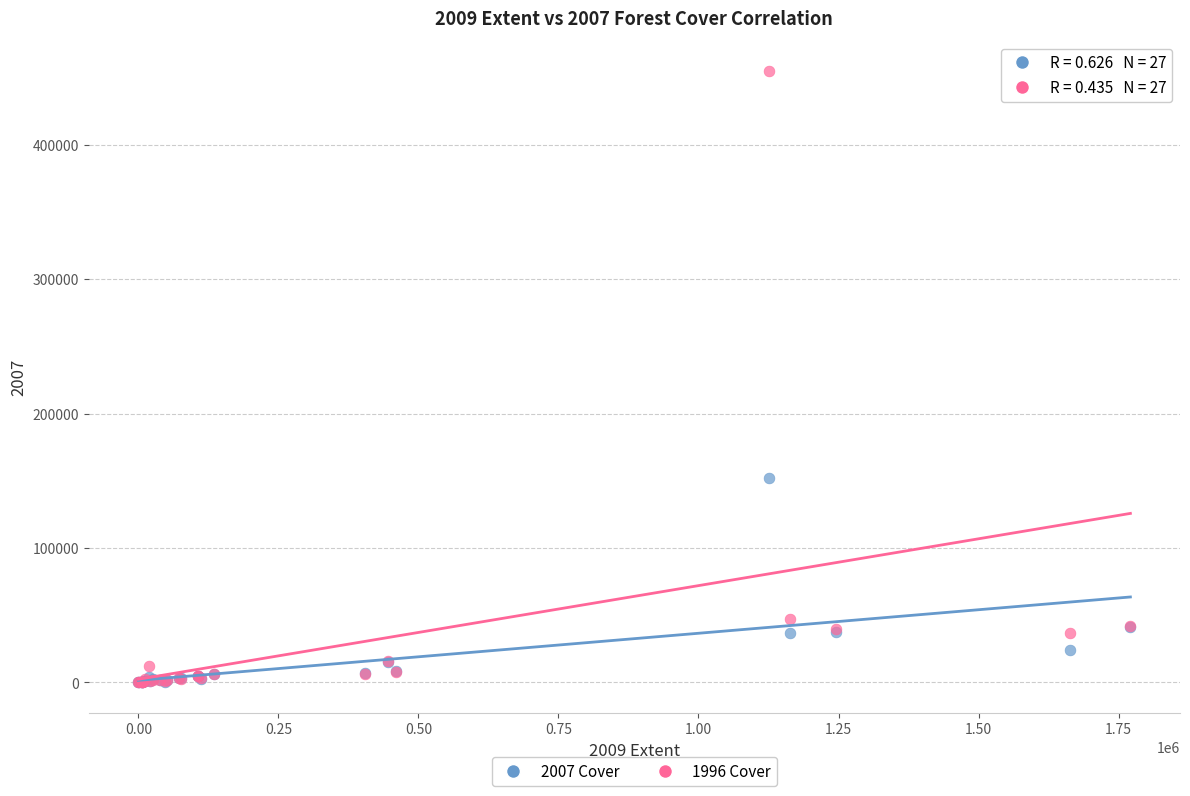

Which series has the widest spread of Y values?

1996 Cover